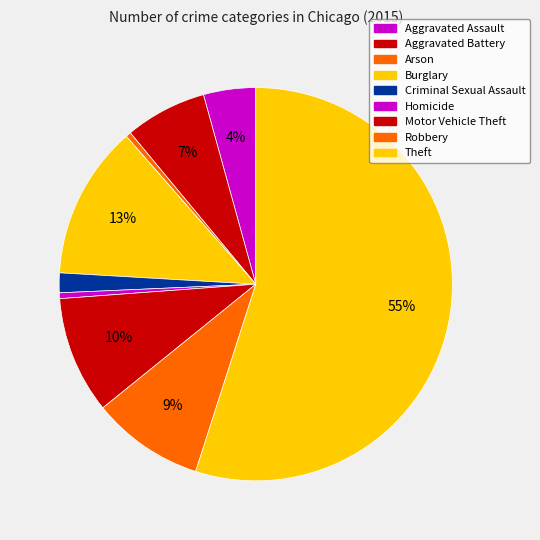

True or false: Criminal Sexual Assault accounts for 2% of the total.

True